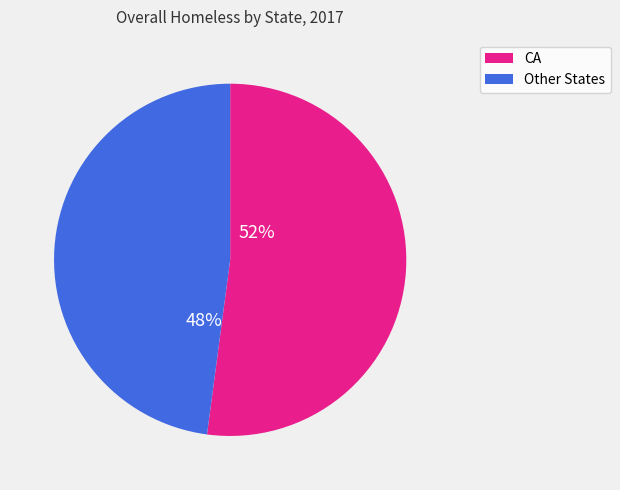

How many slices are in this pie chart?

2